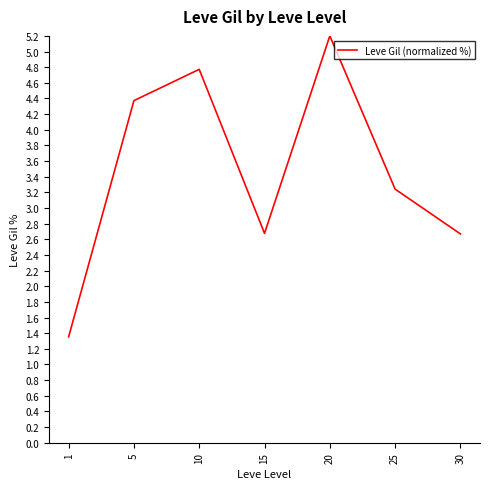

The value at 15 is 2.7. True or false?

True